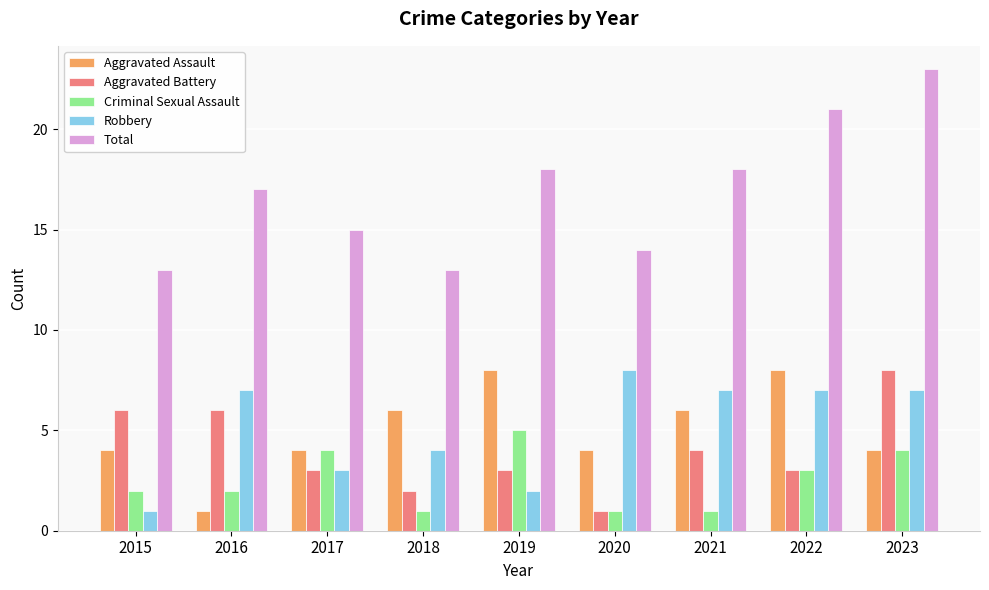

Read the Aggravated Battery value at 2023.

8